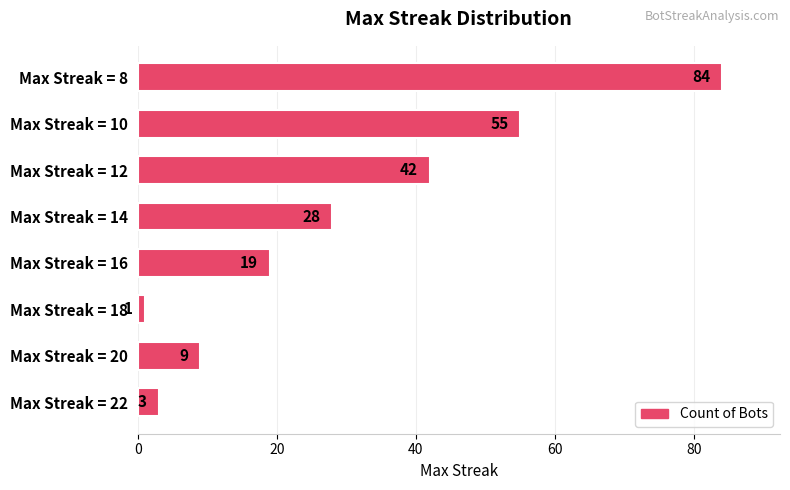

What is the sum of all values?

241